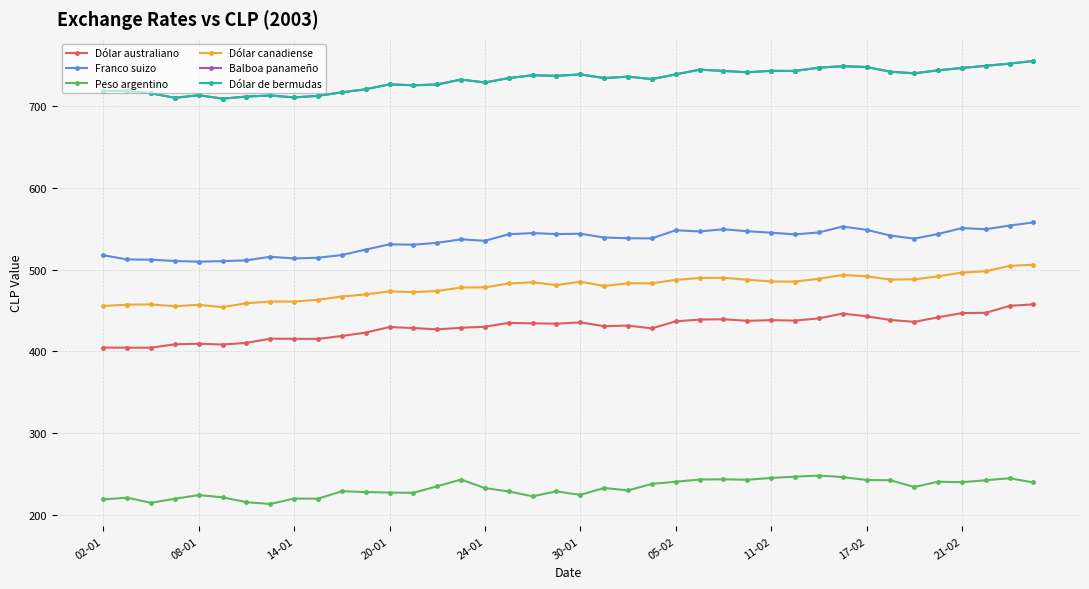

Does the chart have visible grid lines?

Yes